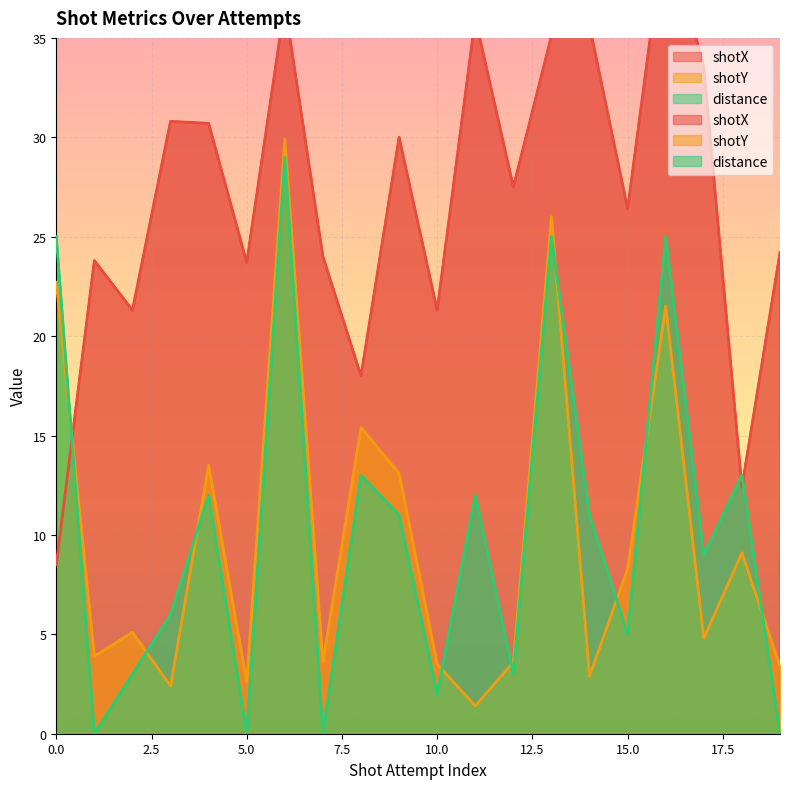

Which series has the largest total across all categories?

shotX